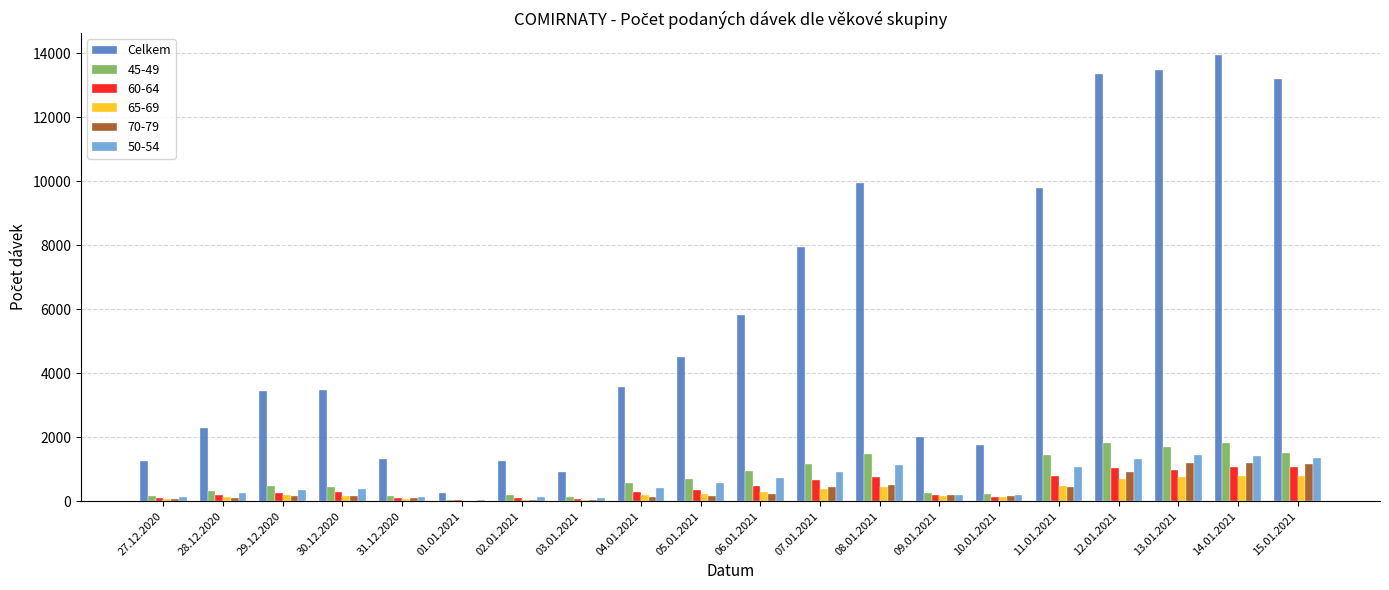

Between 03.01.2021 and 12.01.2021, which series saw the biggest shift?

Celkem